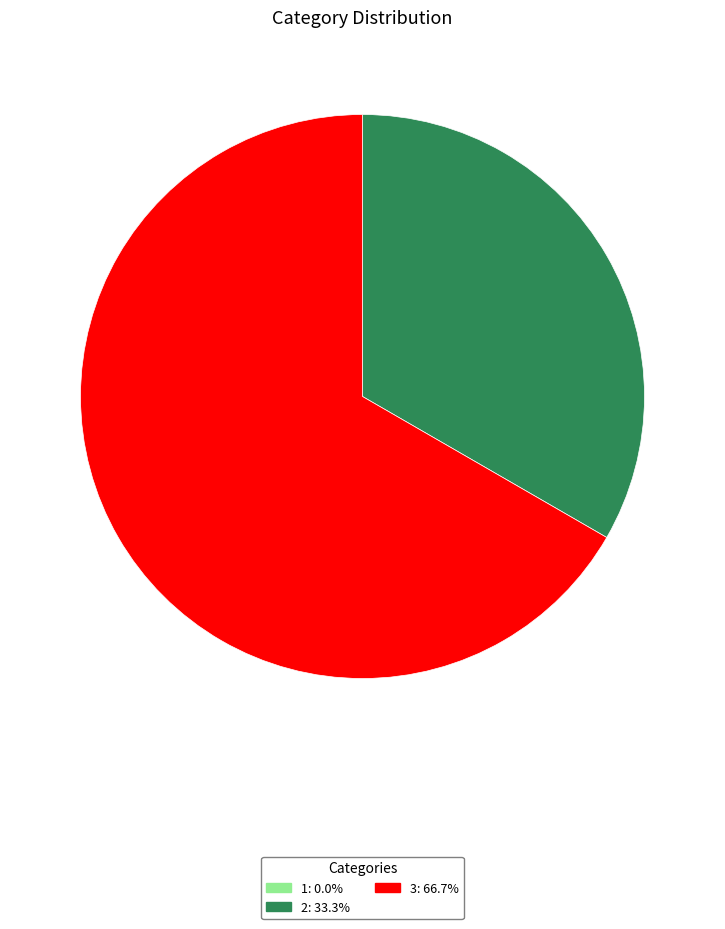

Between 2 and 3, which is larger?

3